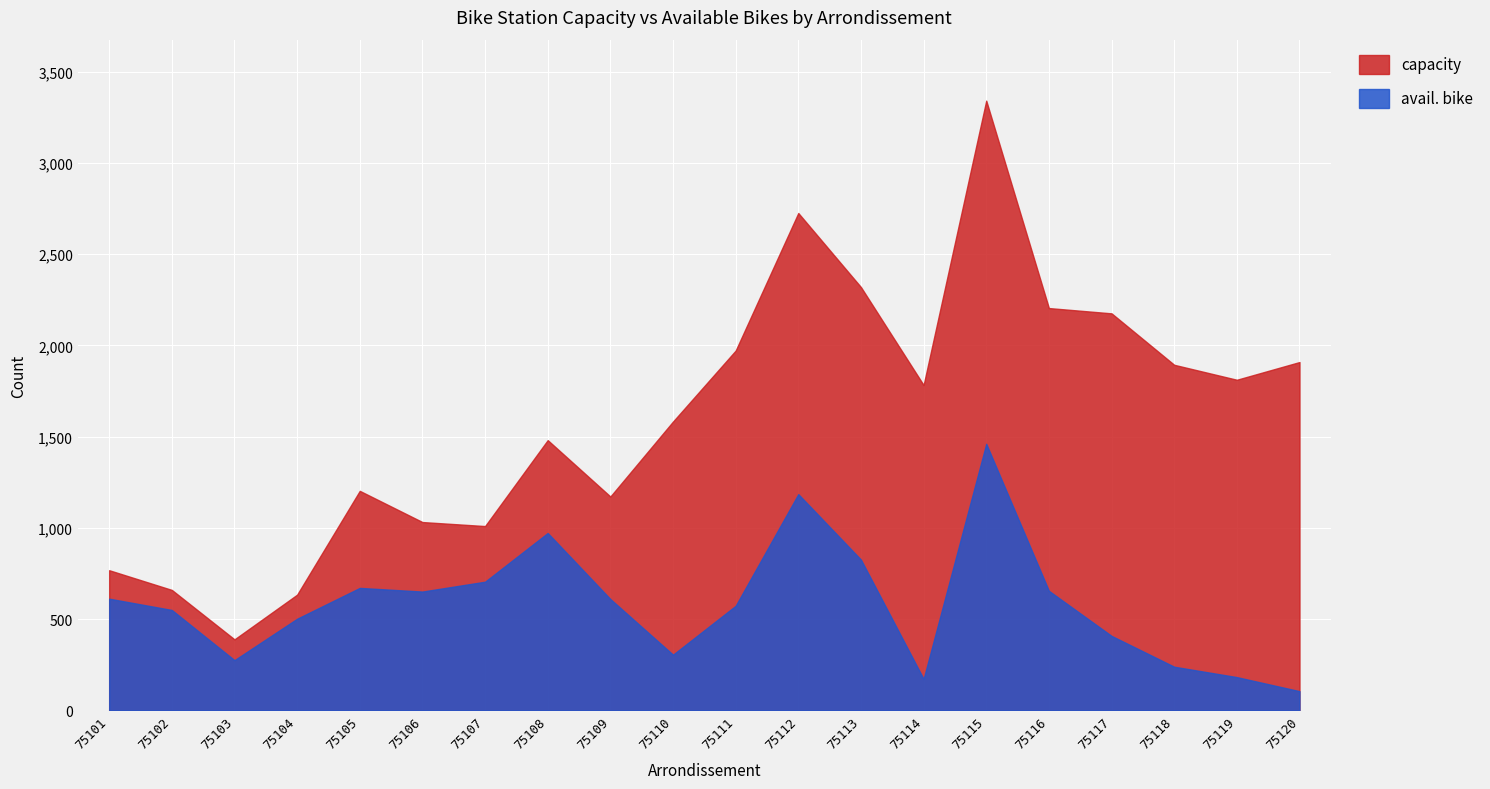

In capacity, how many points are higher than both neighbors (excluding endpoints)?

4